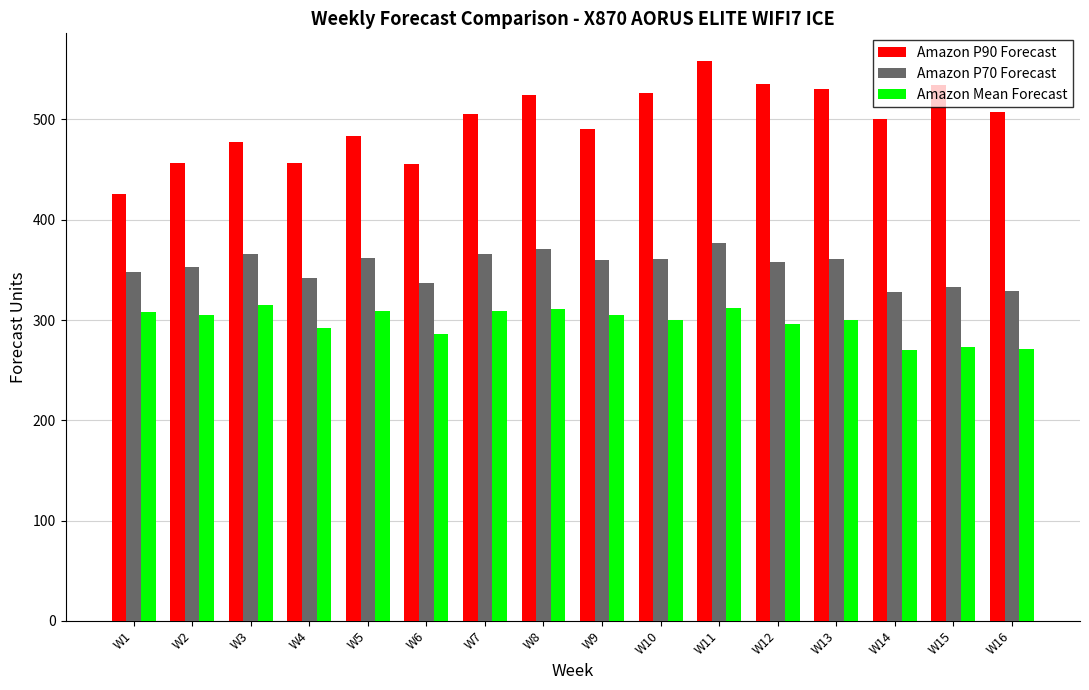

Which category has the highest value across all series?

W11